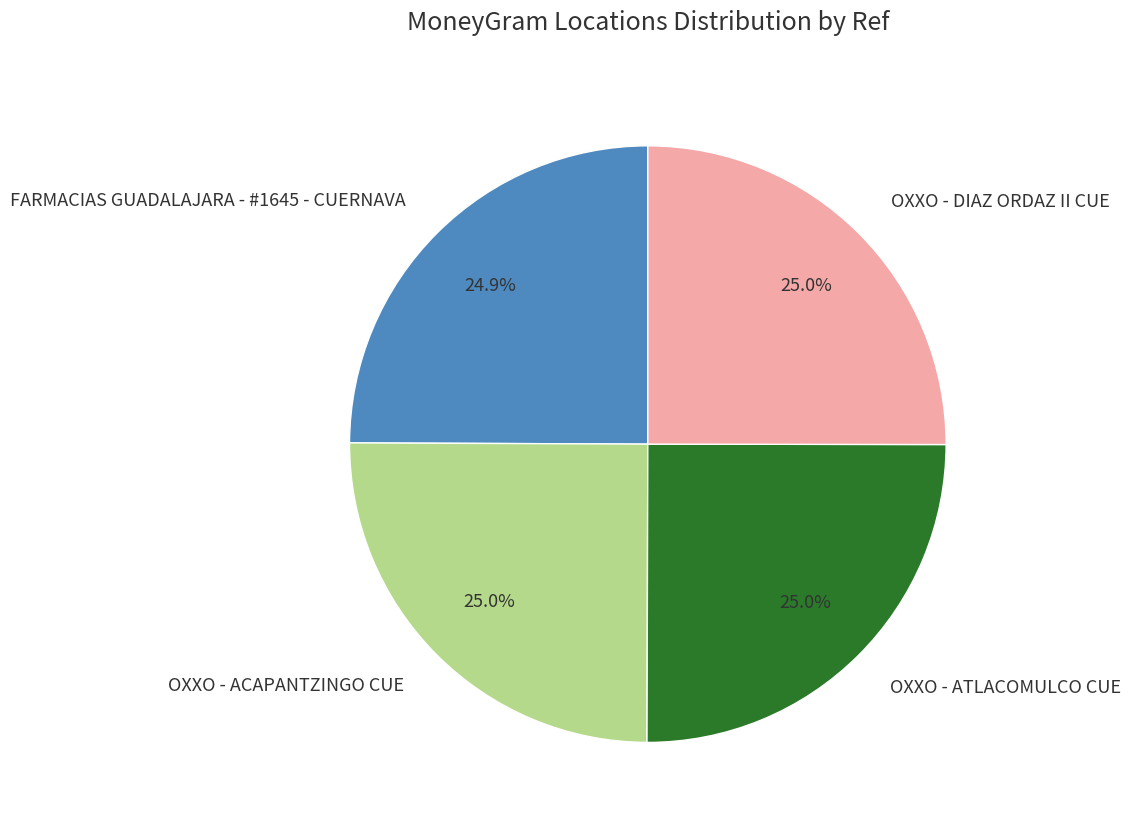

The OXXO - DIAZ ORDAZ II CUE slice represents 25% of the pie. True or false?

True